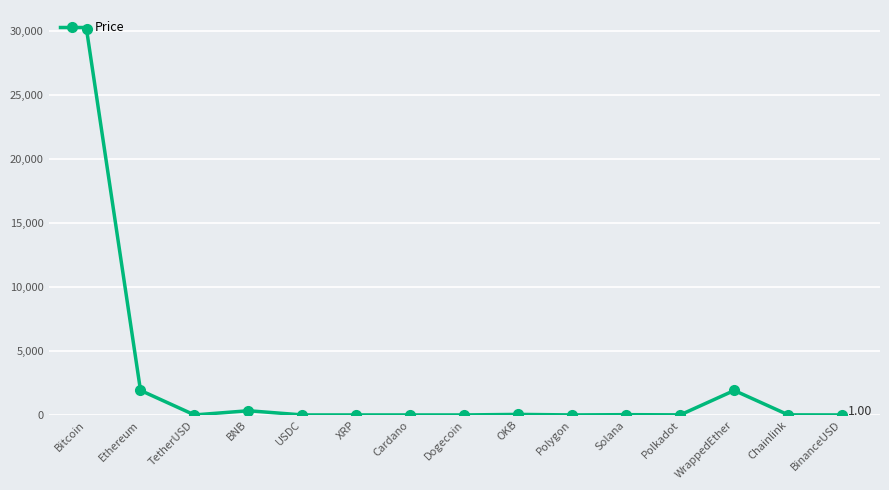

Does the chart have visible grid lines?

Yes